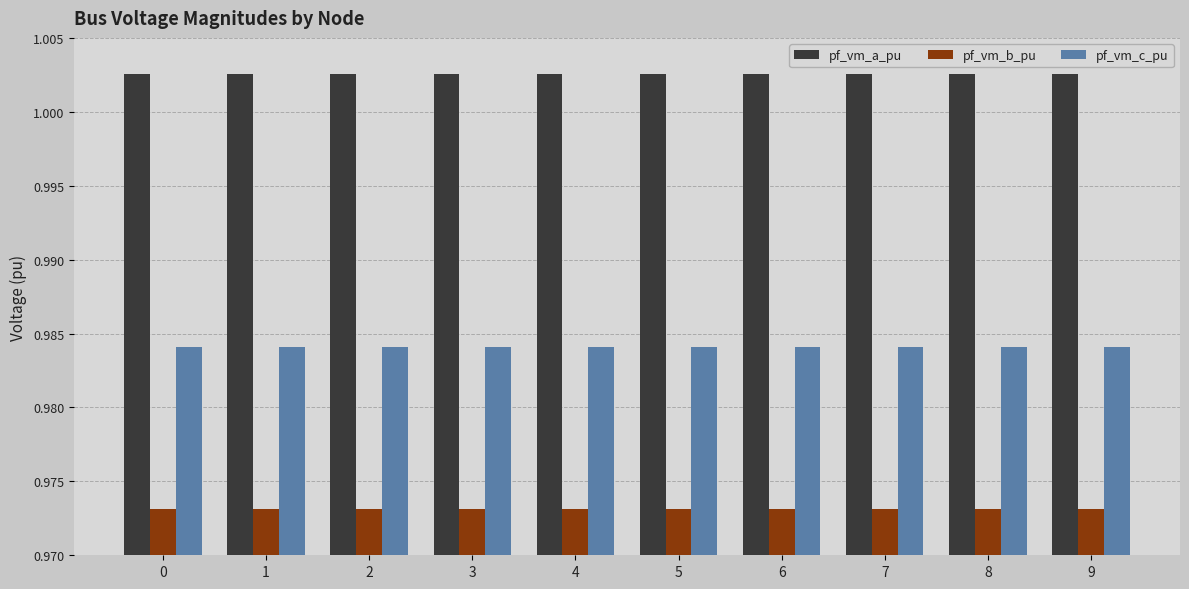

What is the sum of the pf_vm_c_pu values at 8 and 2?

2.0